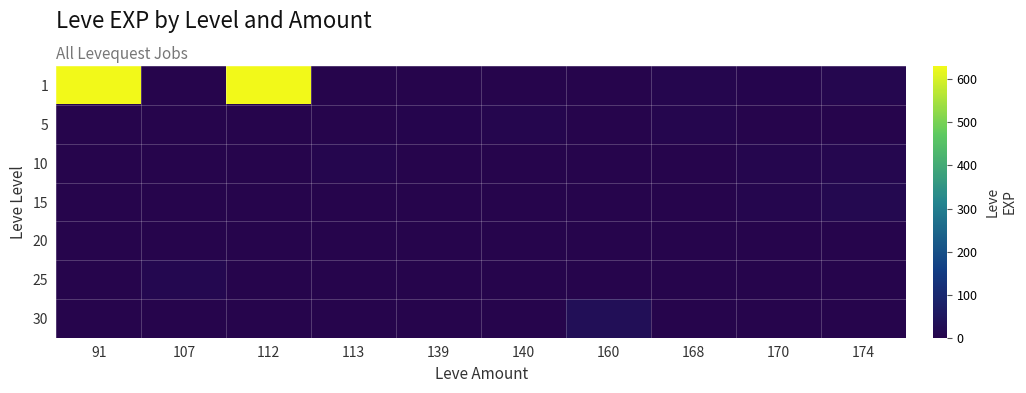

Reading left to right, what are all the values shown in this chart?

1: 91=630	107=0	112=630	113=1	139=2	140=1	160=1	168=6	170=3	174=9
5: 91=0	107=0	112=0	113=0	139=3	140=5	160=0	168=6	170=2	174=0
10: 91=0	107=0	112=0	113=7	139=0	140=0	160=0	168=0	170=7	174=9
15: 91=0	107=0	112=0	113=0	139=0	140=0	160=0	168=0	170=7	174=14
20: 91=0	107=0	112=0	113=0	139=0	140=0	160=0	168=0	170=0	174=0
25: 91=0	107=12	112=0	113=0	139=0	140=0	160=0	168=0	170=0	174=0
30: 91=0	107=0	112=0	113=0	139=0	140=0	160=31	168=0	170=0	174=0